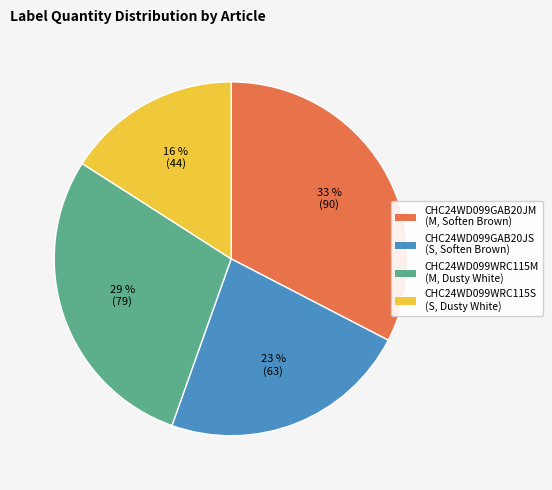

To the nearest percent, what is the combined percentage of CHC24WD099WRC115S (S, Dusty White) and CHC24WD099GAB20JM (M, Soften Brown)?

49%